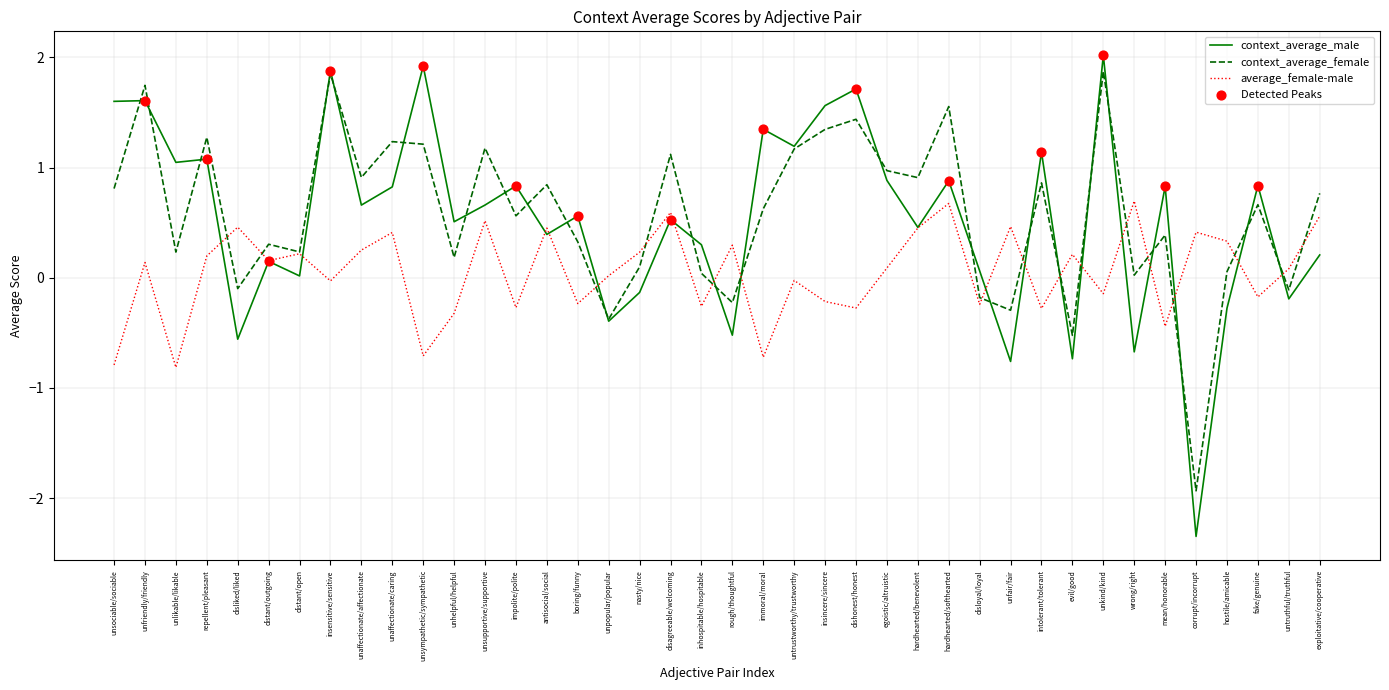

What is the spread (max minus min) of values at disliked/liked?

1.0